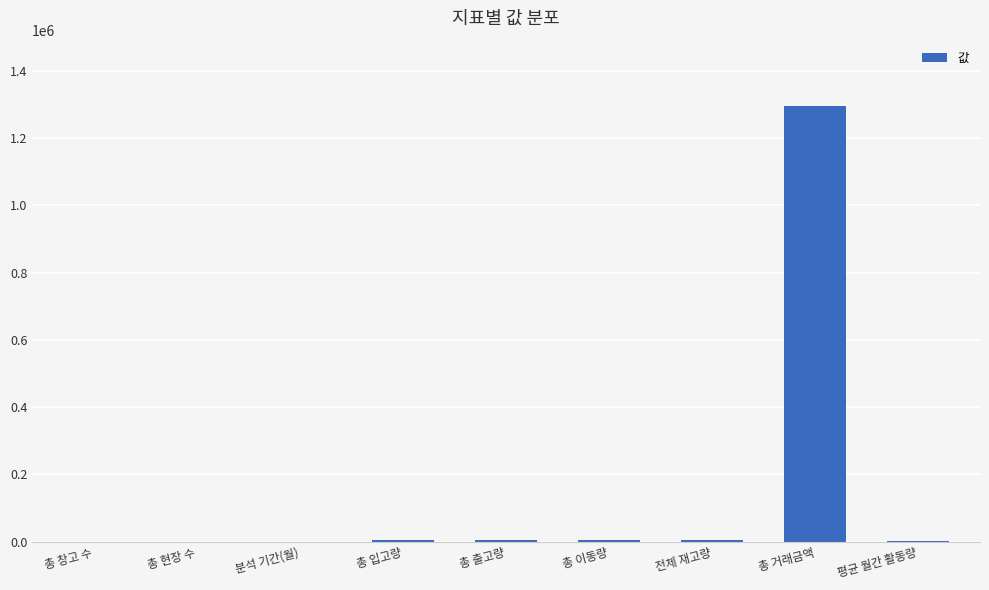

What is the sum of all values?

1315444